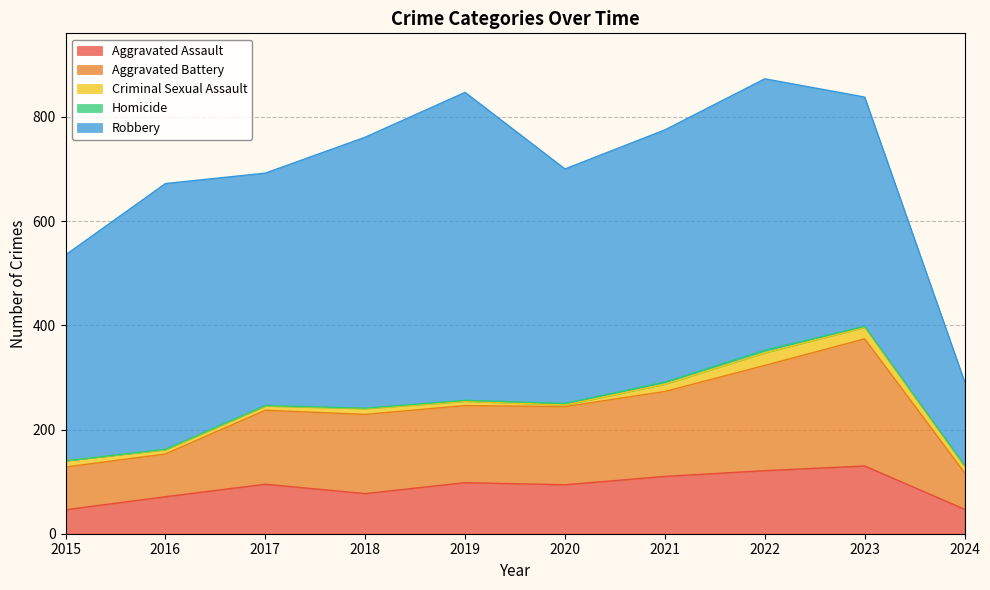

Reading right to left, what are all the values shown in this chart?

Aggravated Assault: 47	130	121	110	94	98	77	95	71	46
Aggravated Battery: 70	244	202	163	150	148	152	142	82	82
Criminal Sexual Assault: 12	22	24	14	3	8	11	8	8	12
Homicide: 2	2	5	4	3	2	1	1	1	0
Robbery: 161	440	521	484	450	591	520	446	510	395